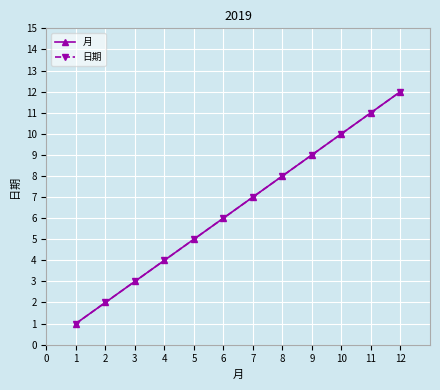

Between 9 and 11, which series saw the biggest shift?

月